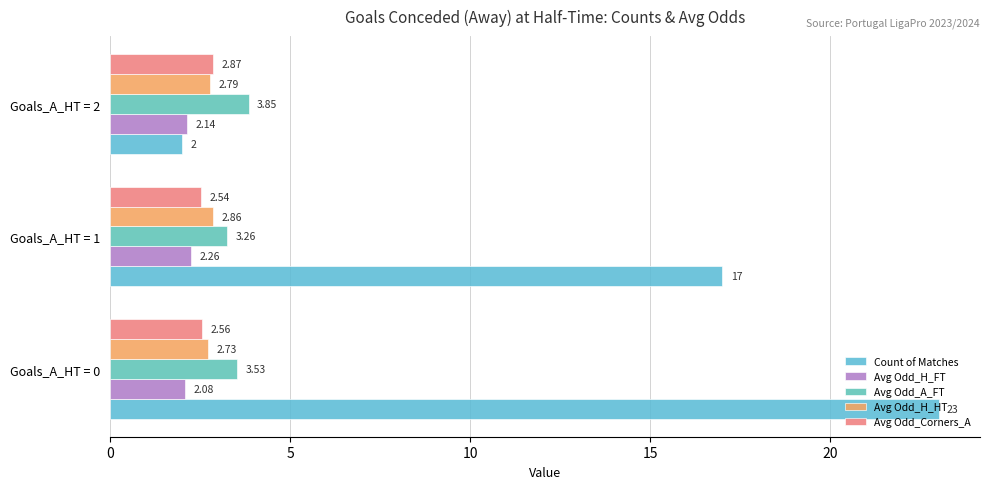

What is the greatest value displayed?

23.0